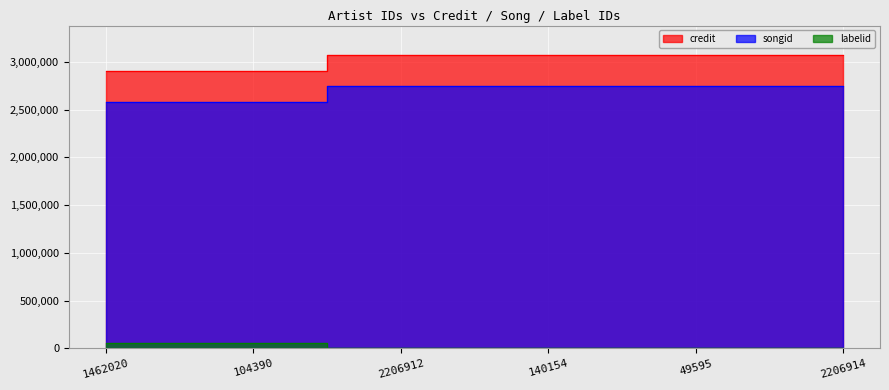

True or false: credit has more than 1 interior local peaks.

False